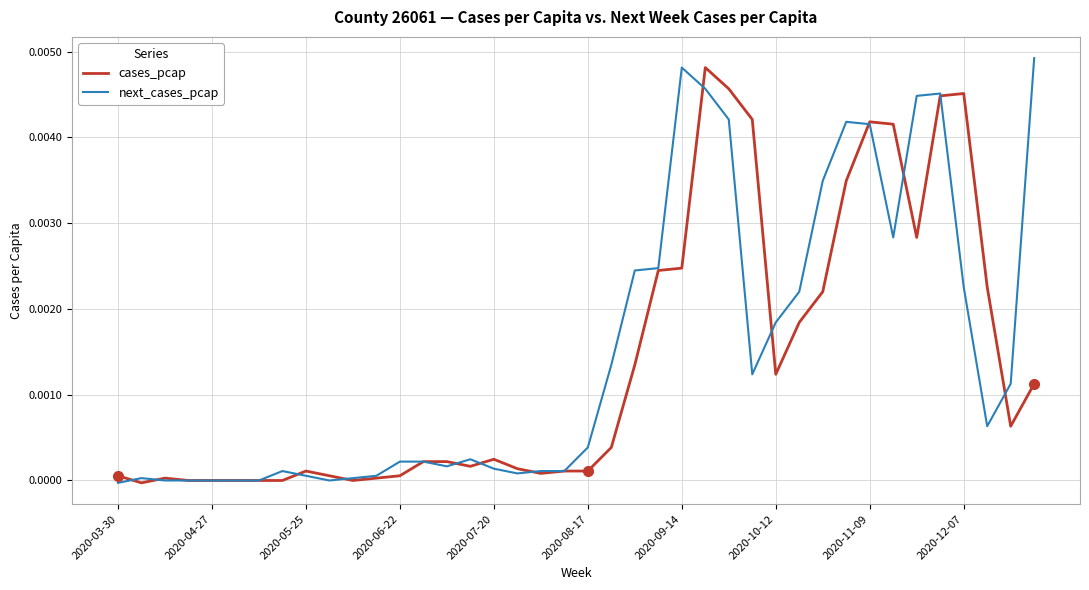

Does the chart display data point markers on the line(s)?

No